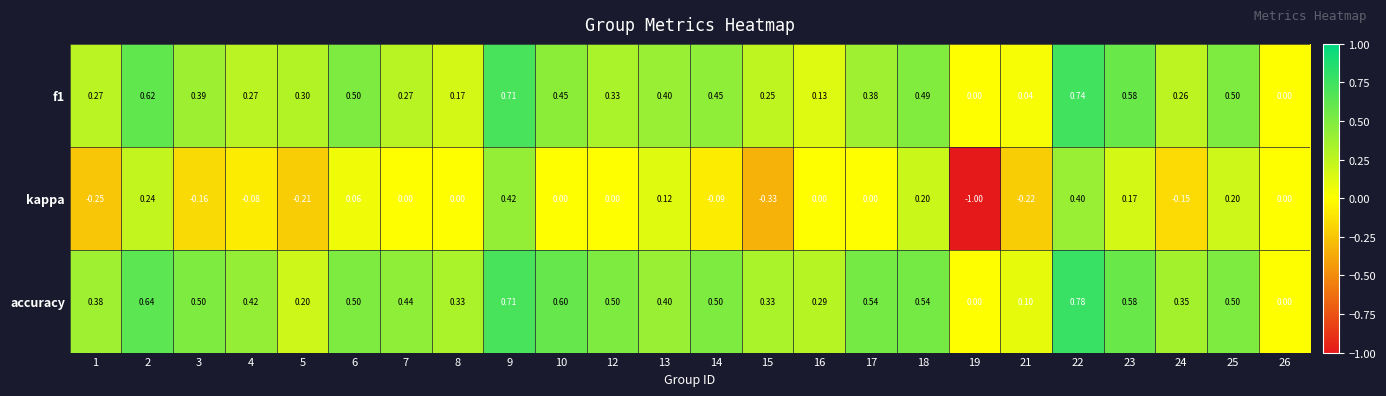

Between 3 and 21, which series saw the biggest shift?

accuracy